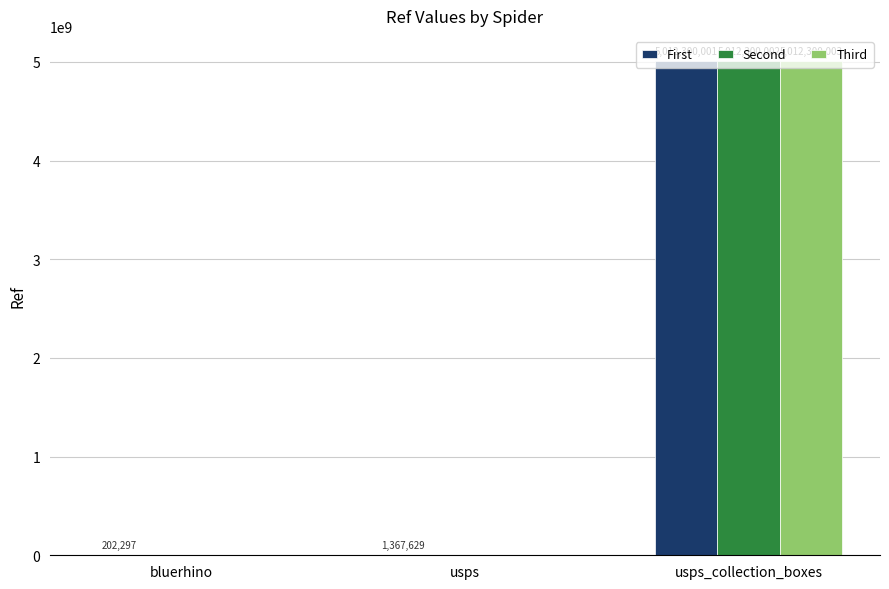

What is the maximum value for Second?

5012300002